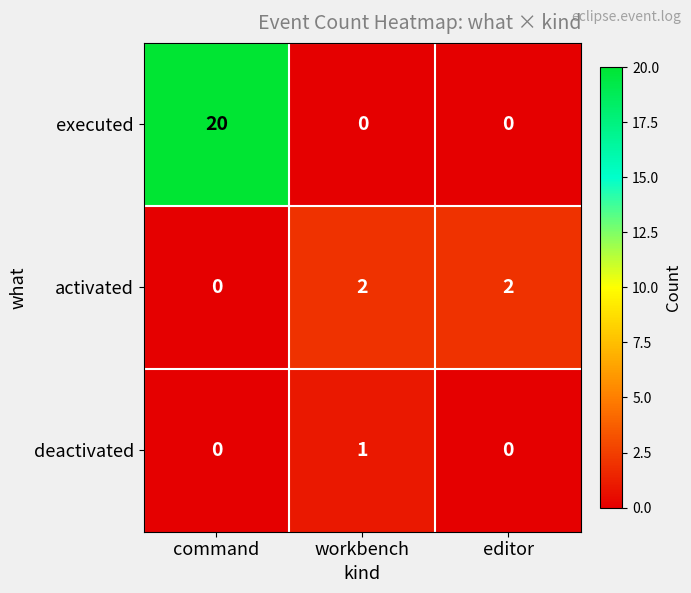

Count the number of data series in this chart.

3